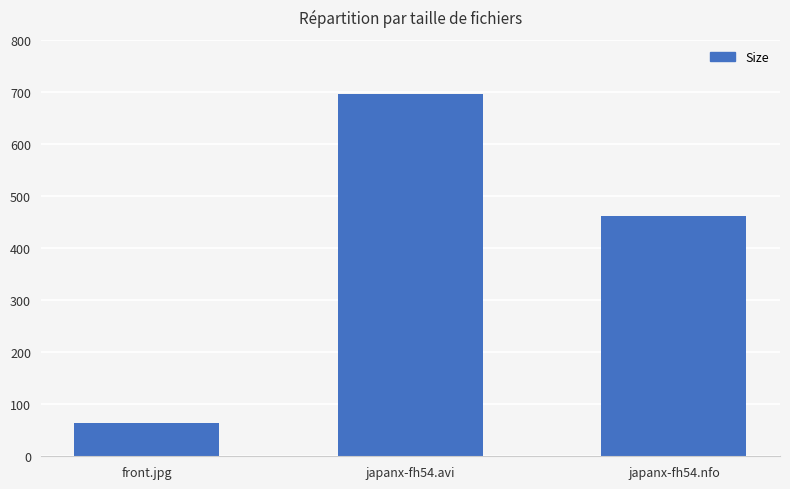

Count the number of categories in the chart.

3